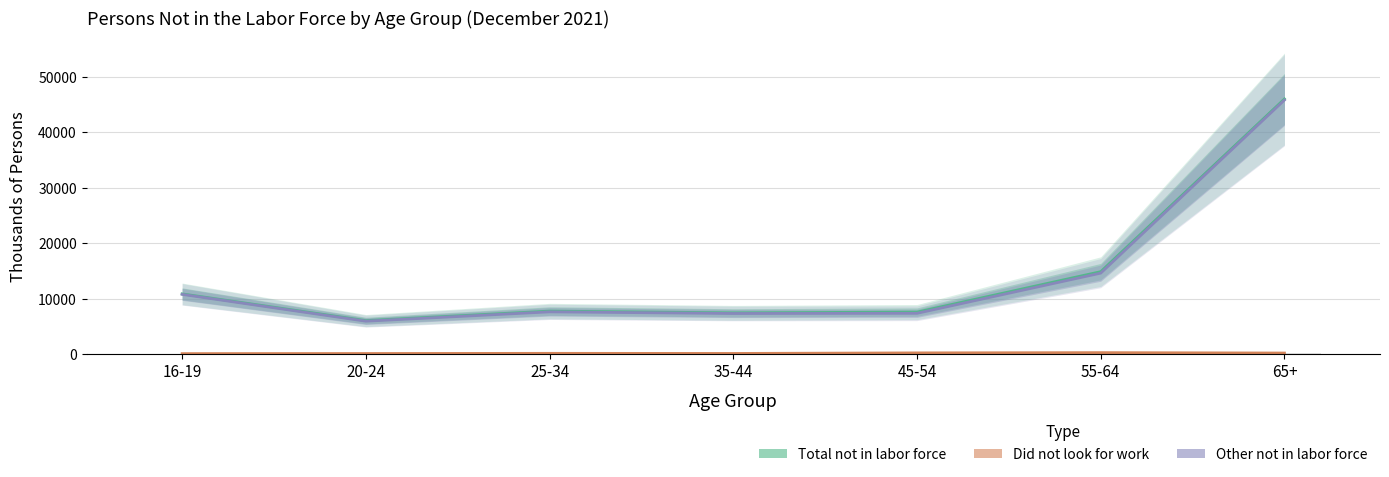

Which series has the widest spread of values?

Total not in labor force